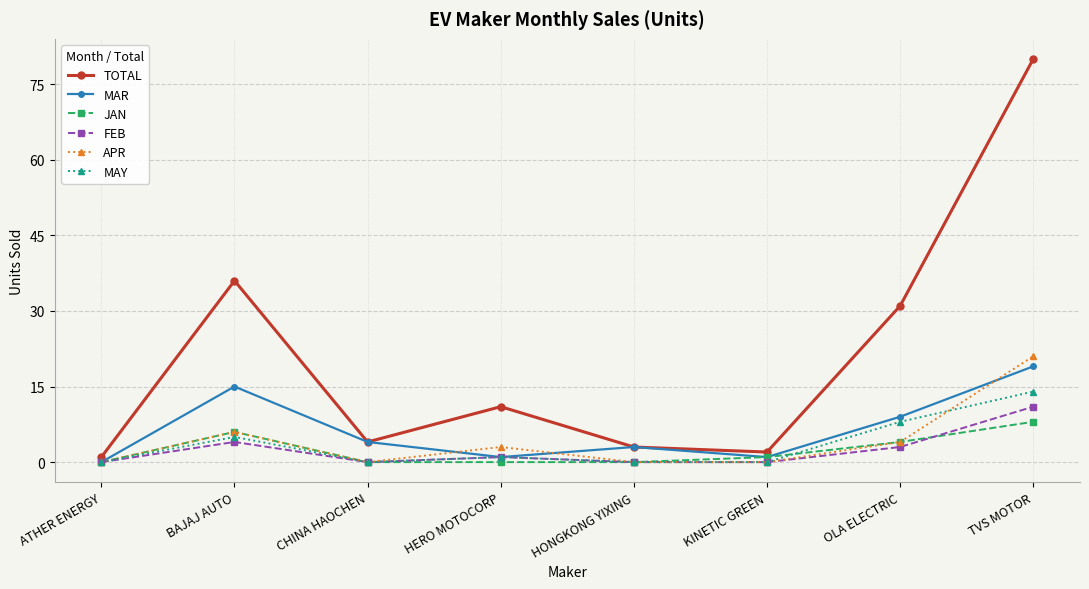

How many series are shown in this chart?

6